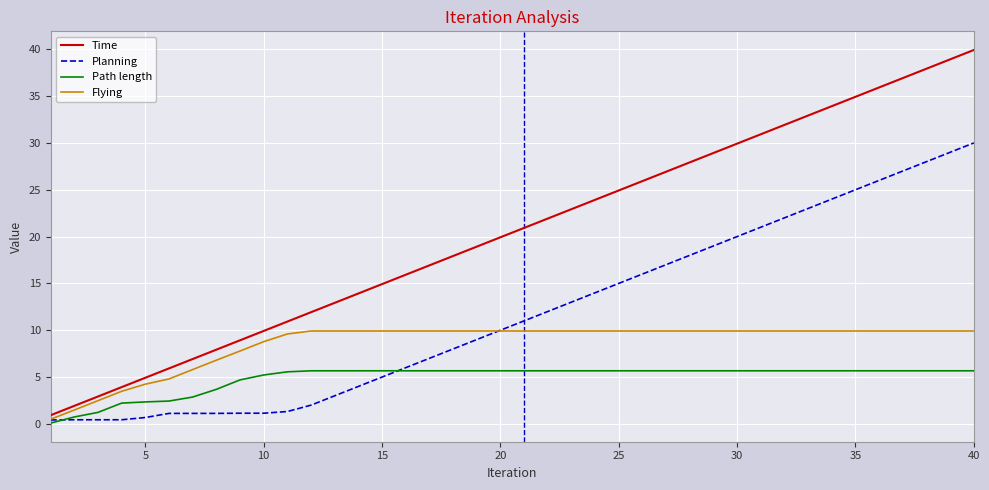

Which series has the largest total across all categories?

Time